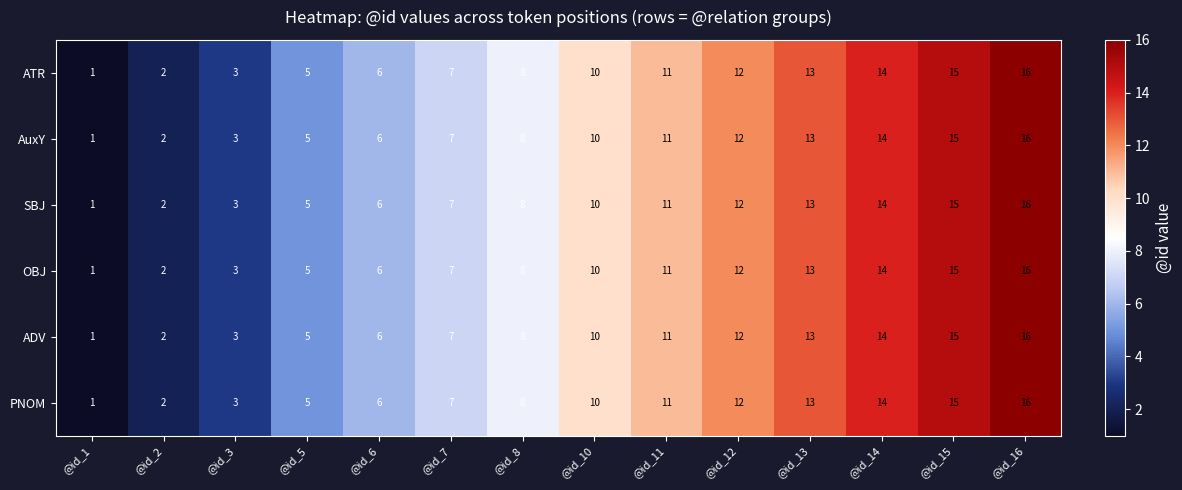

At how many categories does at least one series exceed 4?

11